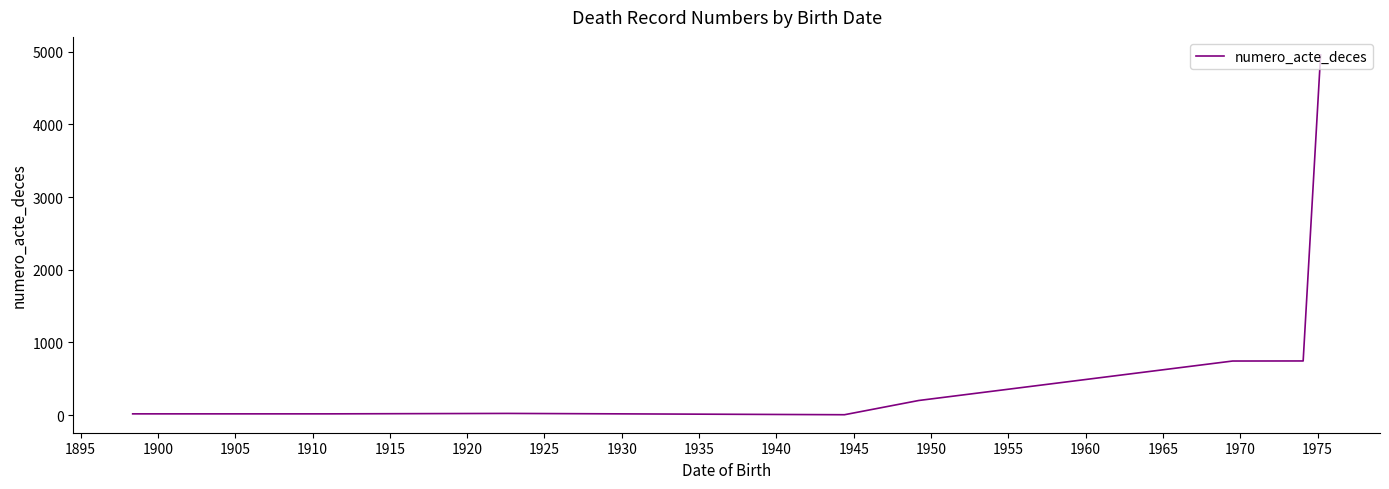

What is the sum of all values?

6709